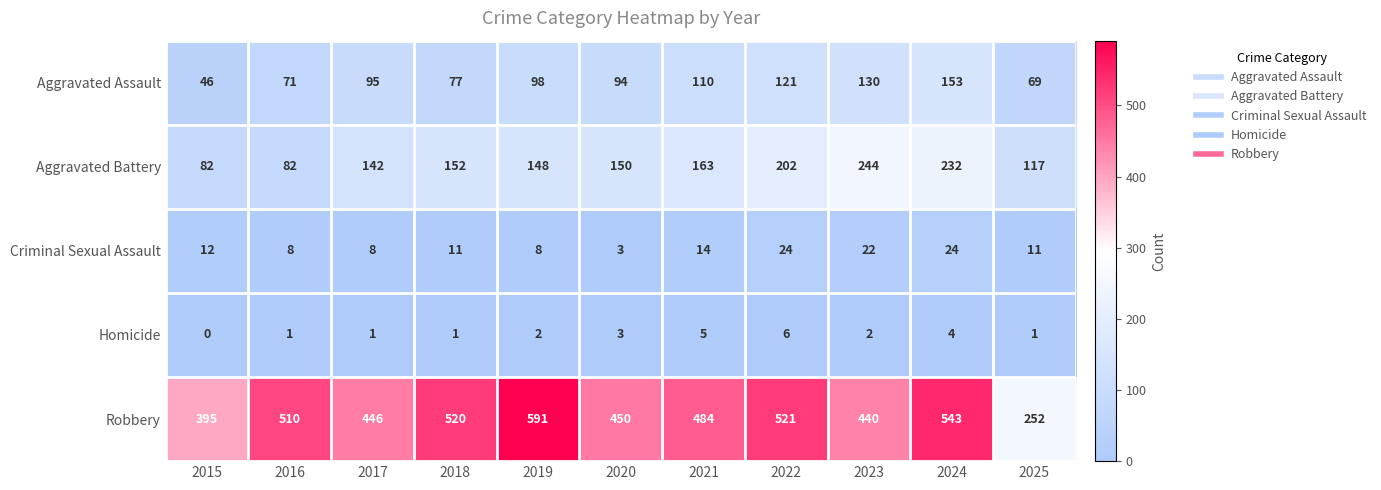

Rank the categories by Aggravated Assault value from lowest to highest.

2015, 2025, 2016, 2018, 2020, 2017, 2019, 2021, 2022, 2023, 2024